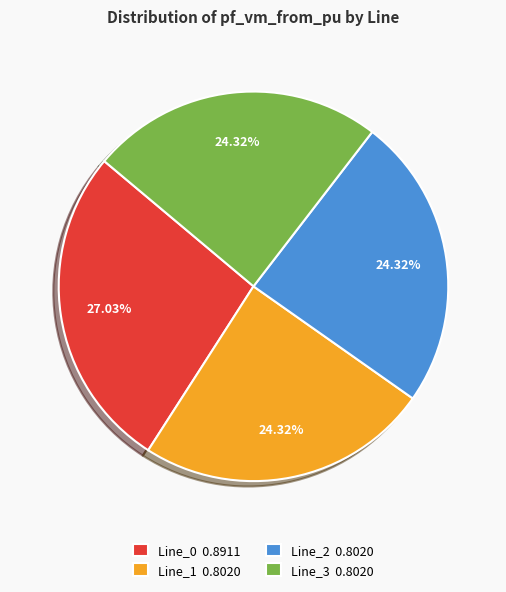

Do Line_2 and Line_1 together represent more than half of the pie?

No